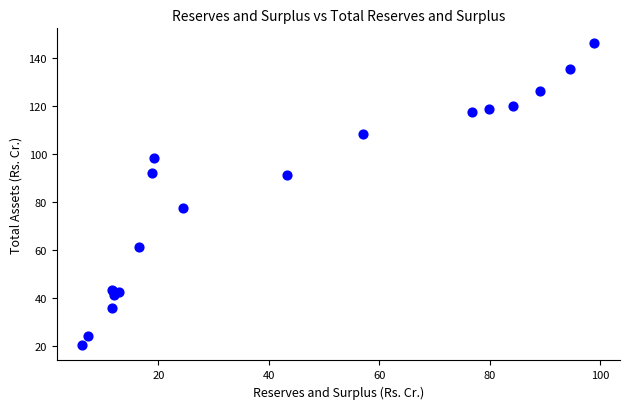

What Y value in the scatter plot is closest to 83?

77.3